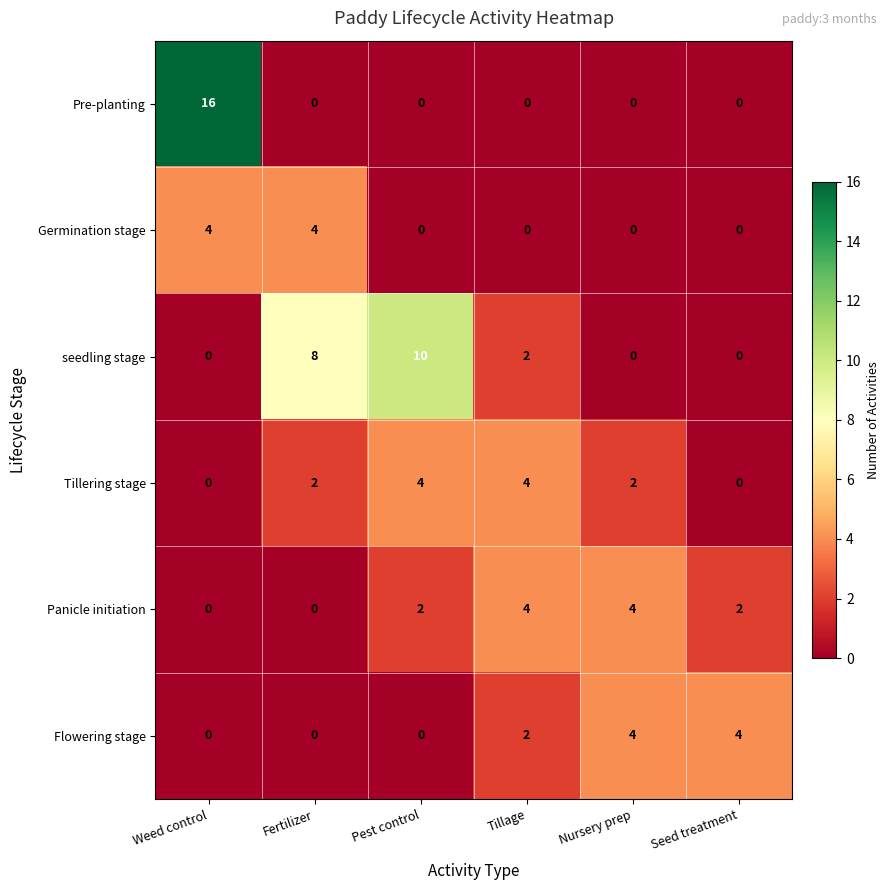

What is the greatest value displayed?

16